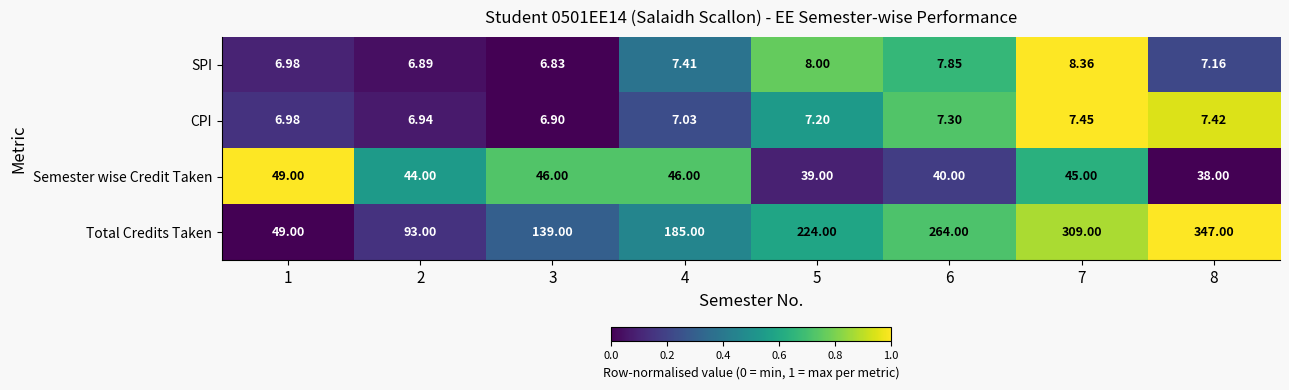

How many distinct data groups are displayed?

4